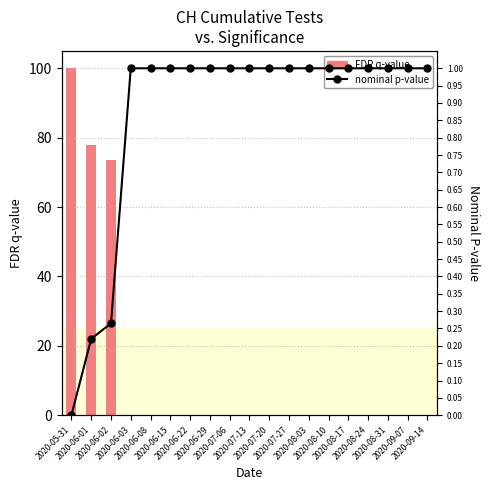

Is the value of nominal p-value at 2020-08-10 greater than the value of FDR q-value at 2020-08-03?

Yes